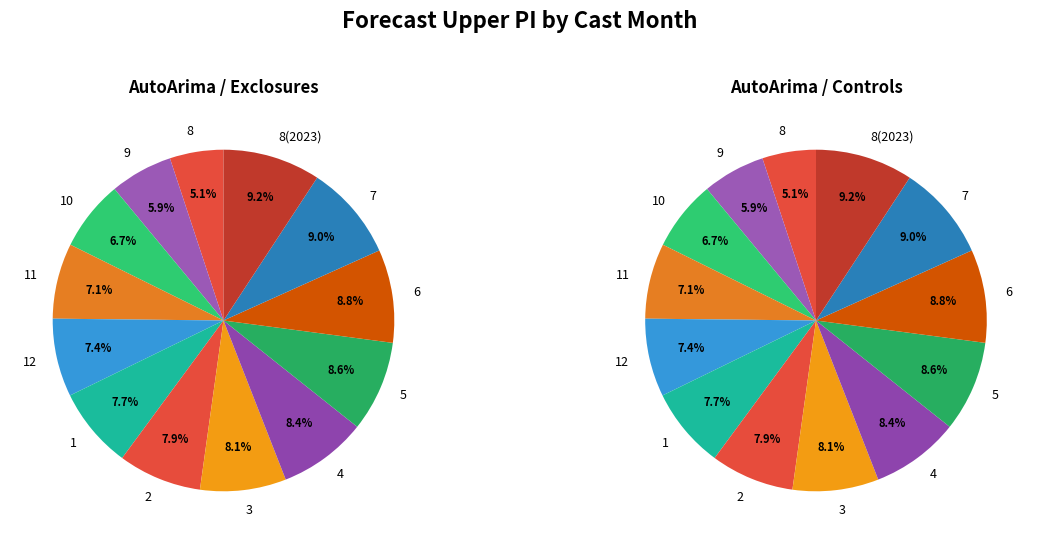

Which category has the smallest portion of the pie?

8